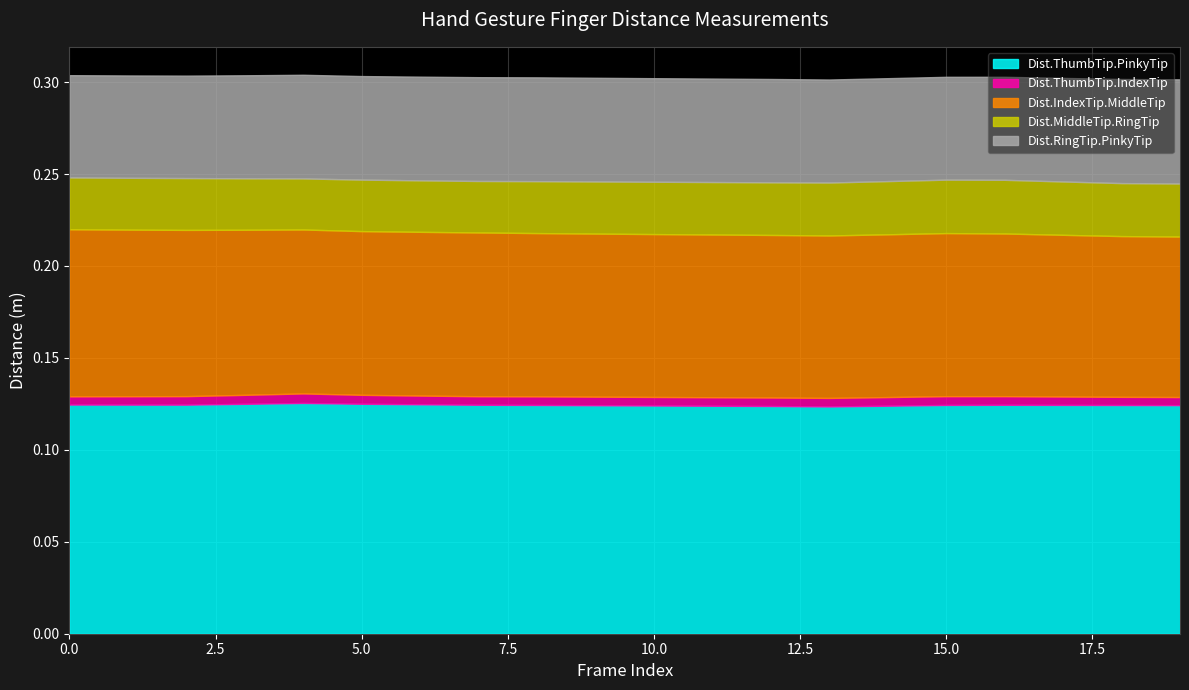

Does the chart have visible grid lines?

Yes